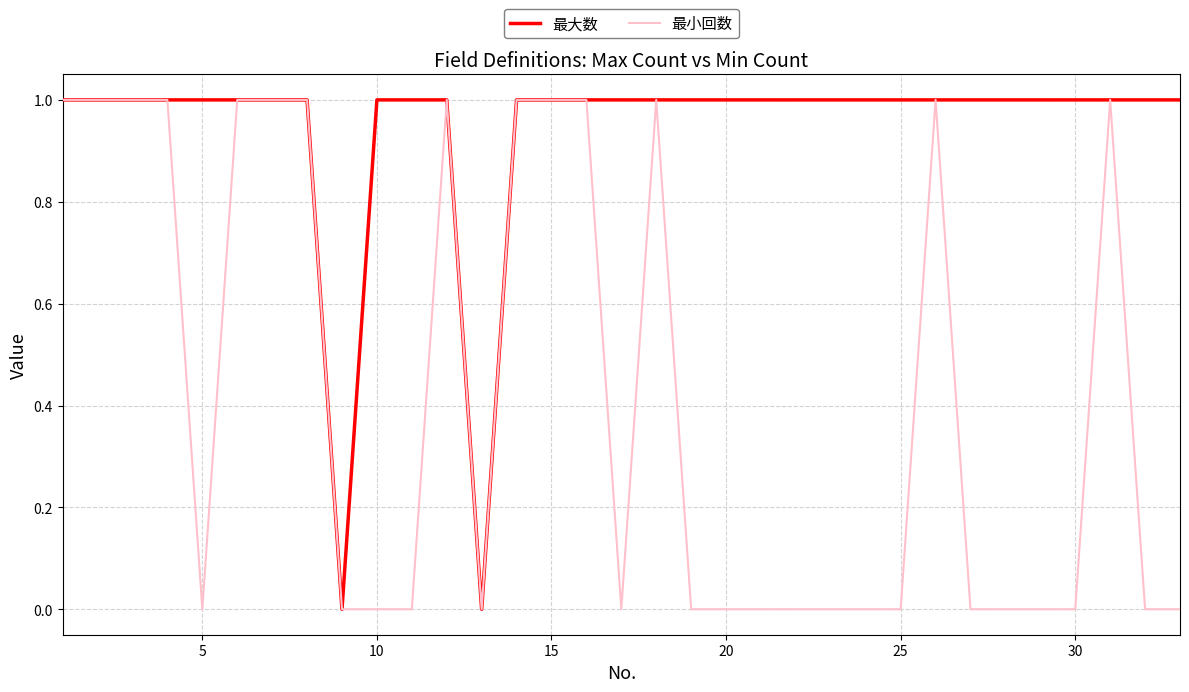

Which series has the largest total across all categories?

最大数